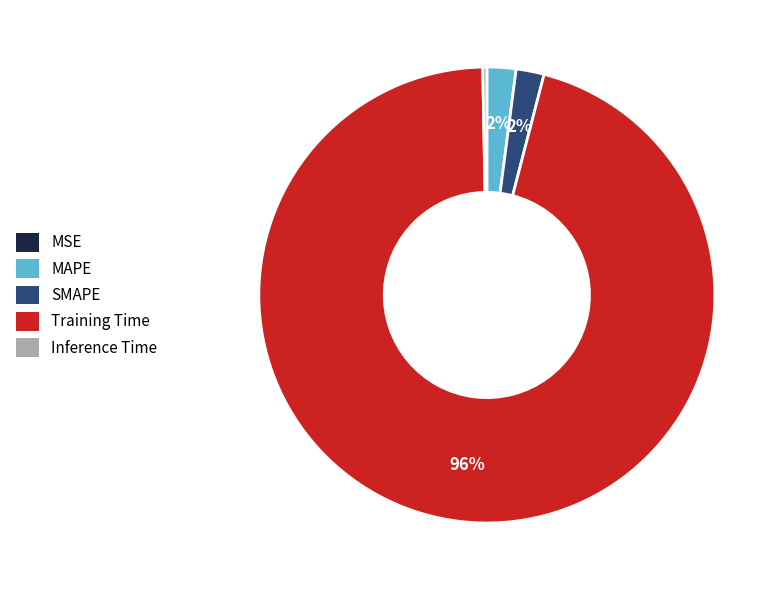

What percentage is the MAPE slice, to the nearest percent?

2%